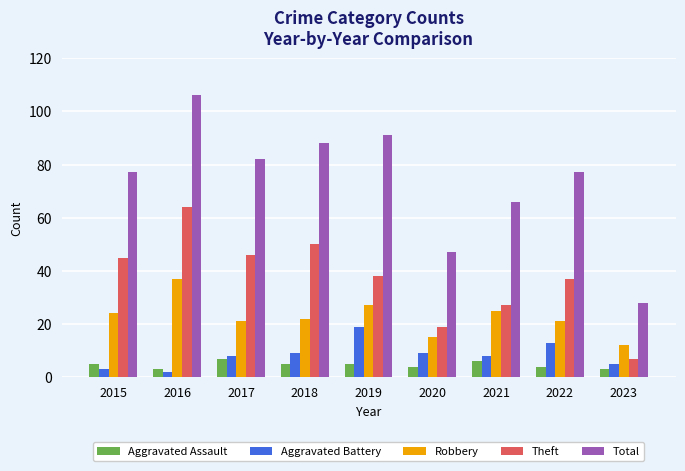

What value does the Aggravated Battery series have at 2019, to the nearest 10?

20